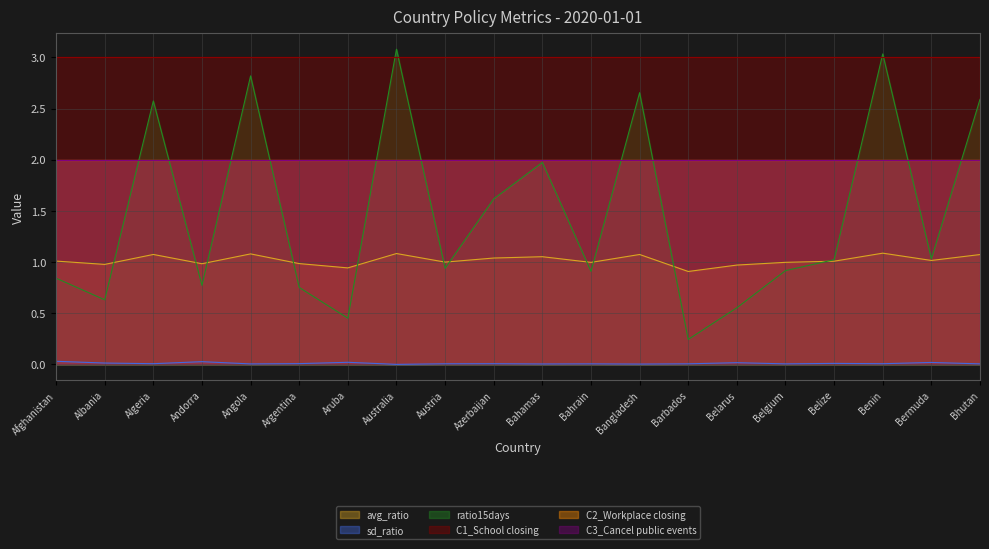

Which category has the lowest value in the ratio15days series?

Barbados